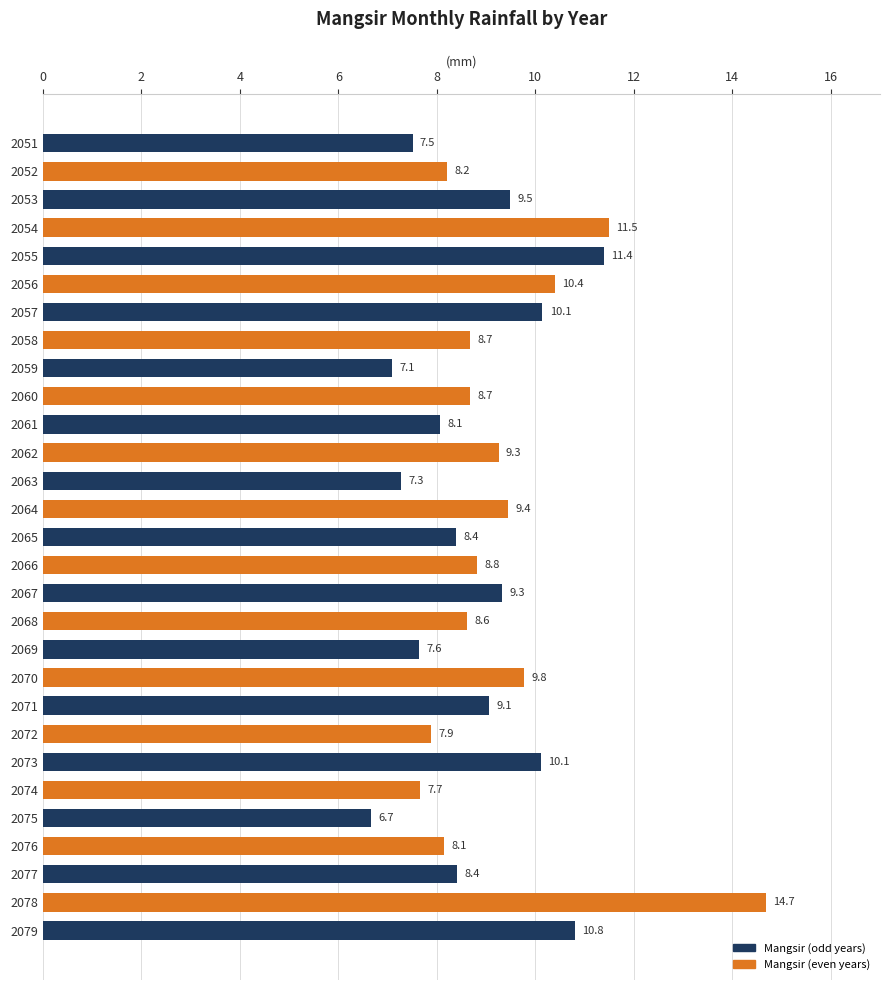

Between 2070 and 2059, which is larger?

2070